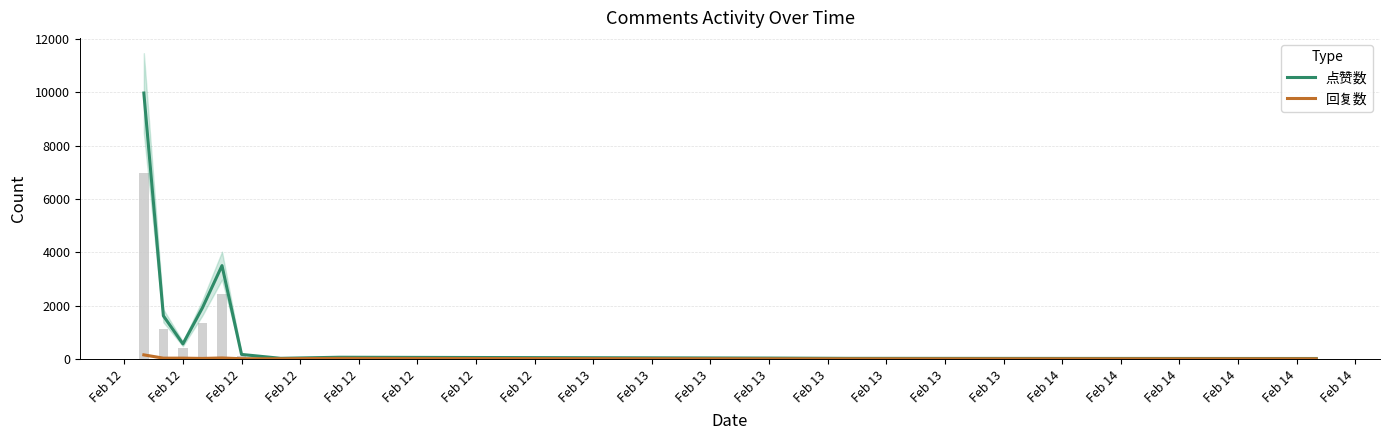

Reading right to left, transcribe all the data shown in this chart.

点赞数: 11	17	27	58	18	164	3497	1916	559	1614	9975
回复数: 0	0	0	16	2	3	31	14	24	24	148